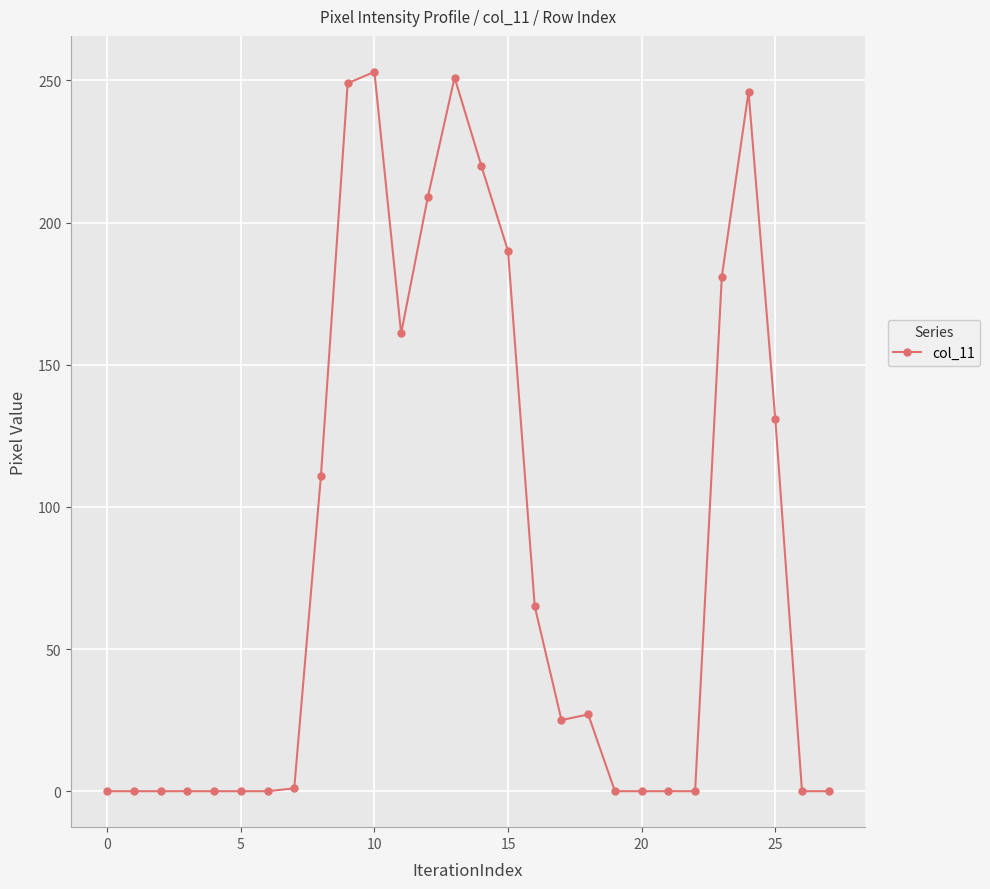

True or false: there are more than 0 points higher than both neighbors.

True